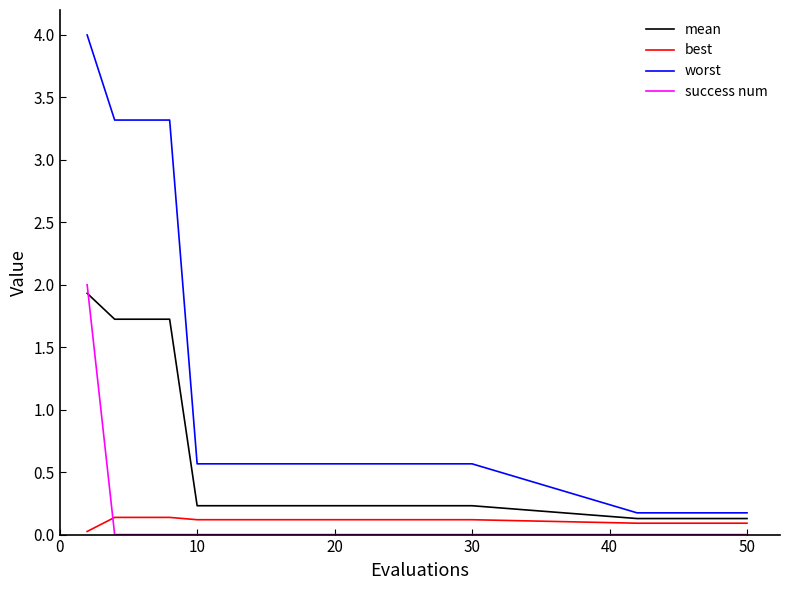

What is the greatest value displayed?

4.0